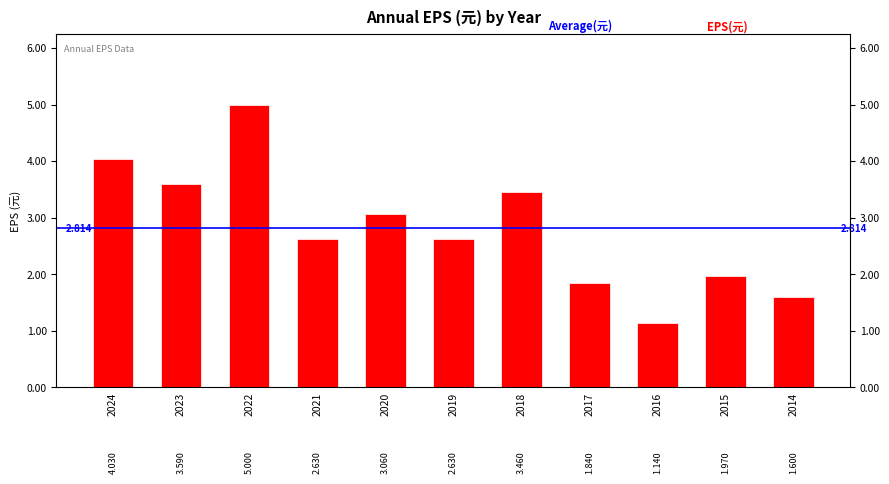

Rank the categories by value from highest to lowest.

2022, 2024, 2023, 2018, 2020, 2021, 2019, 2015, 2017, 2014, 2016